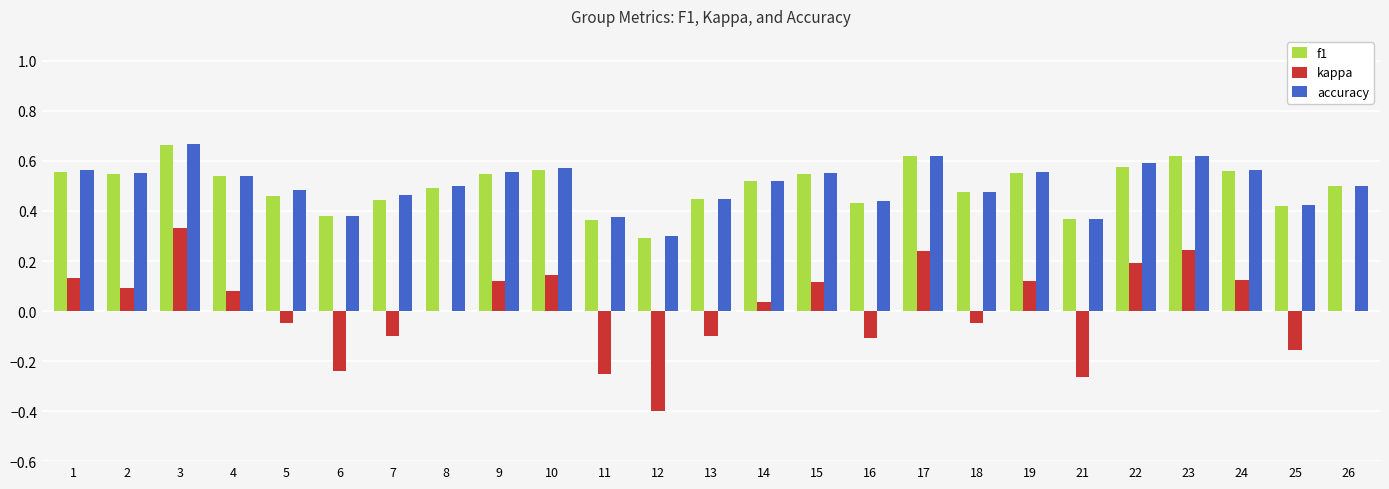

Which label corresponds to the largest value in the chart?

3